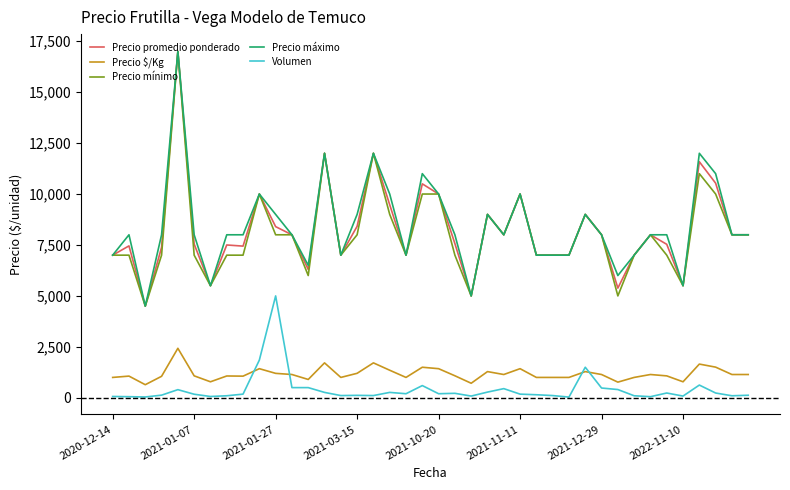

True or false: Precio $/Kg and Precio máximo cross at least once.

False